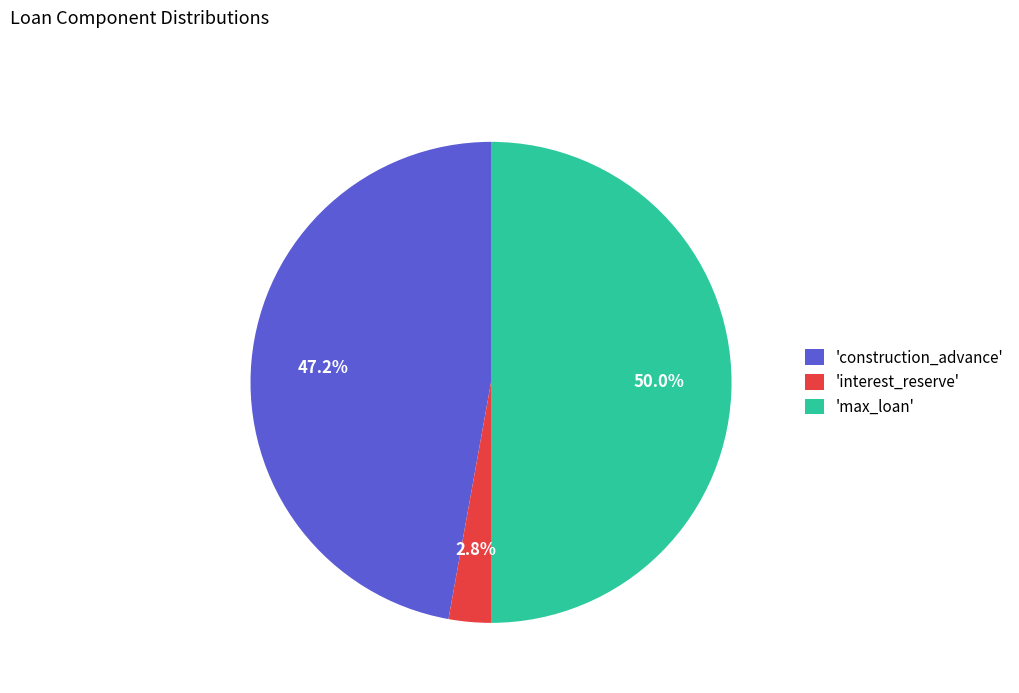

Which slice is the smallest?

'interest_reserve'